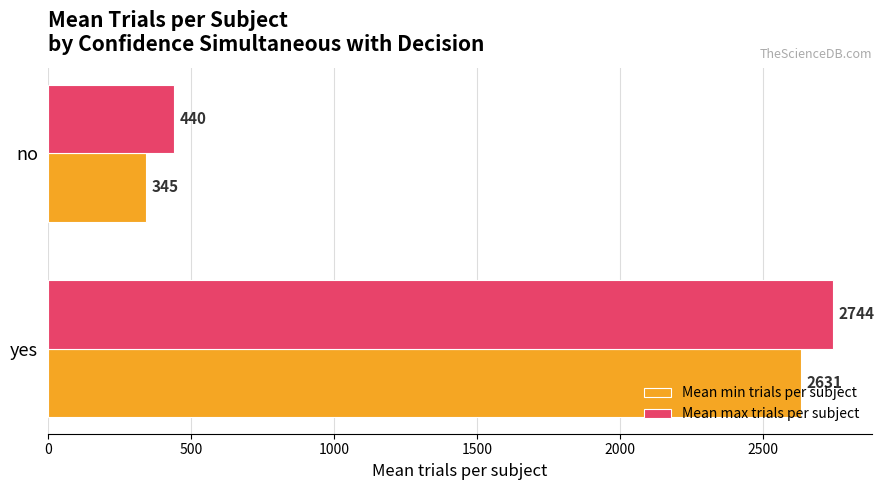

At which label is Mean min trials per subject closest to 1487?

no